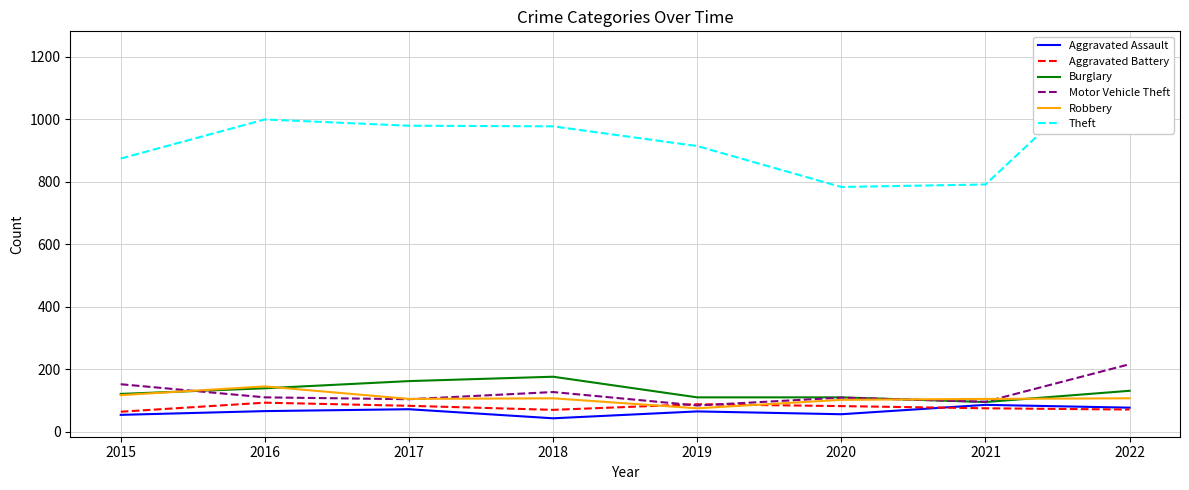

At 2017, list the series in order from largest to smallest.

Theft, Burglary, Robbery, Motor Vehicle Theft, Aggravated Battery, Aggravated Assault